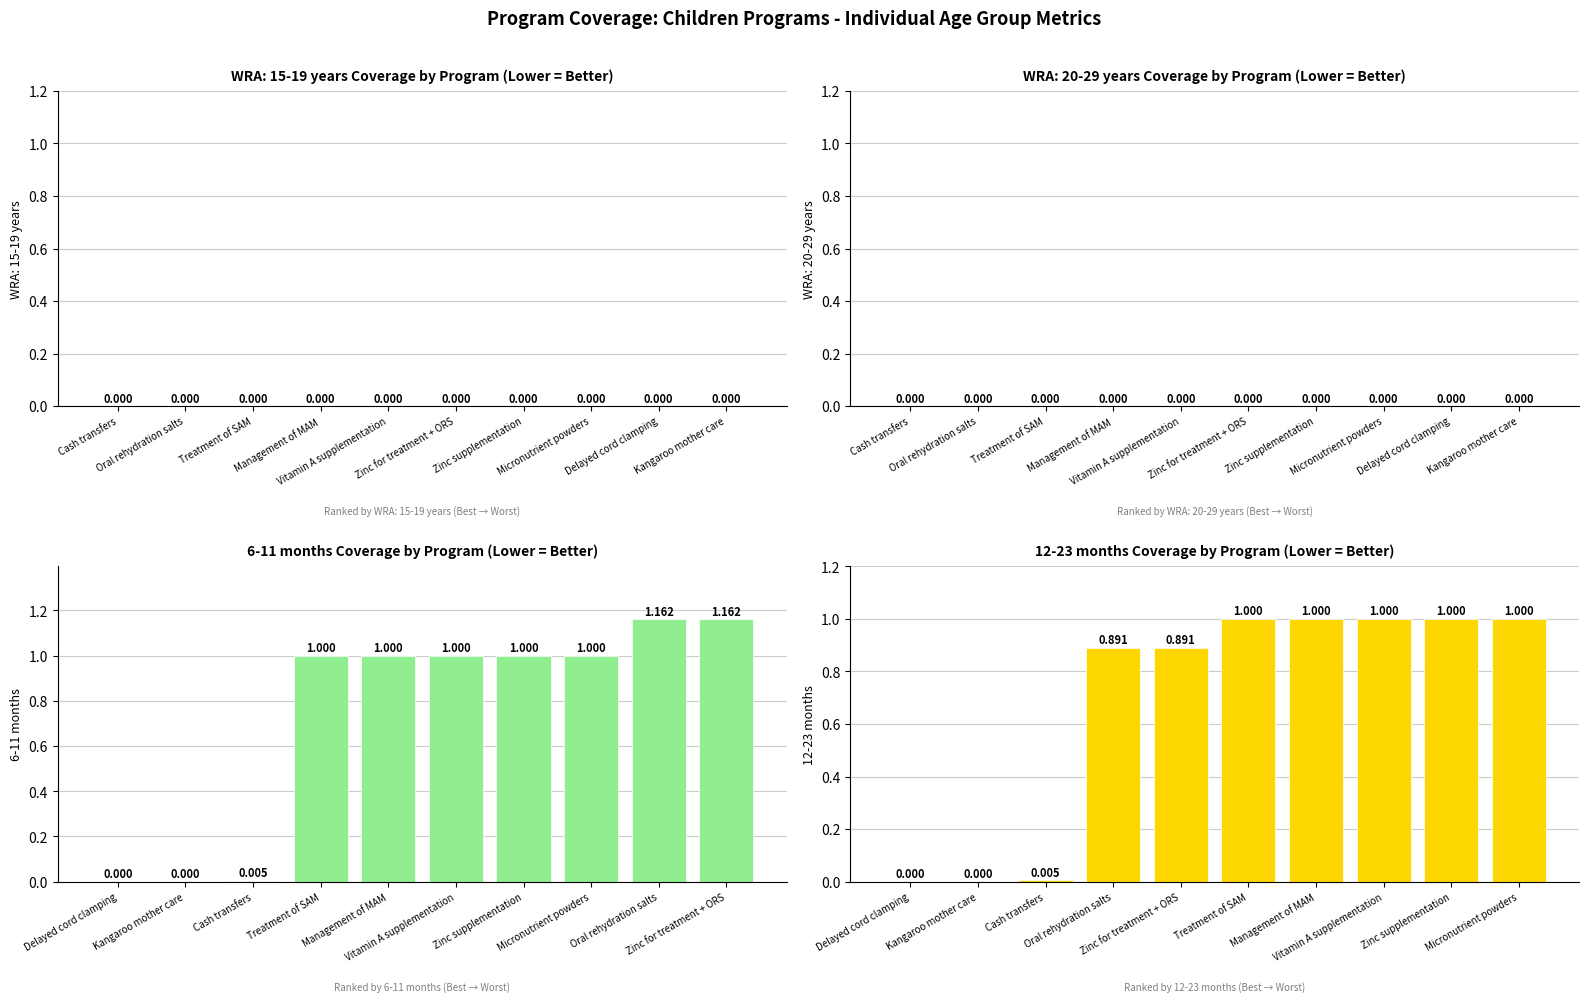

The value of 12-23 months at Cash transfers is 0.0. True or false?

False